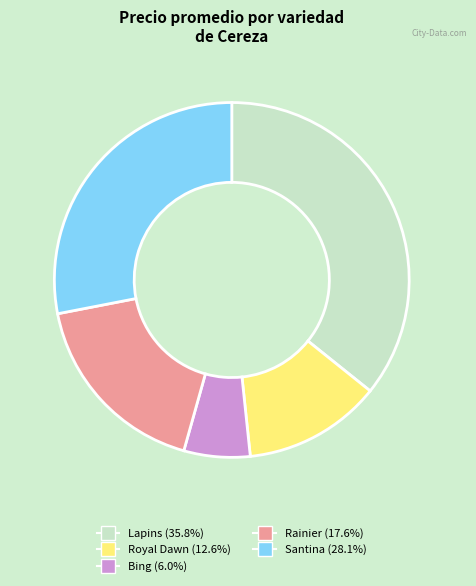

Does any single category account for the majority?

No